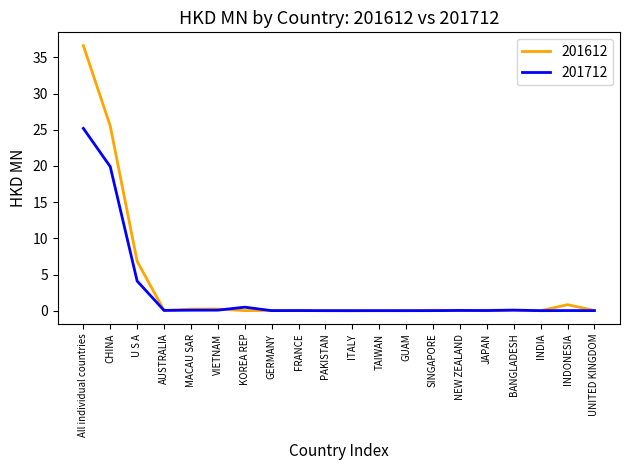

True or false: 201612 has a value of 0.0 at NEW ZEALAND.

True